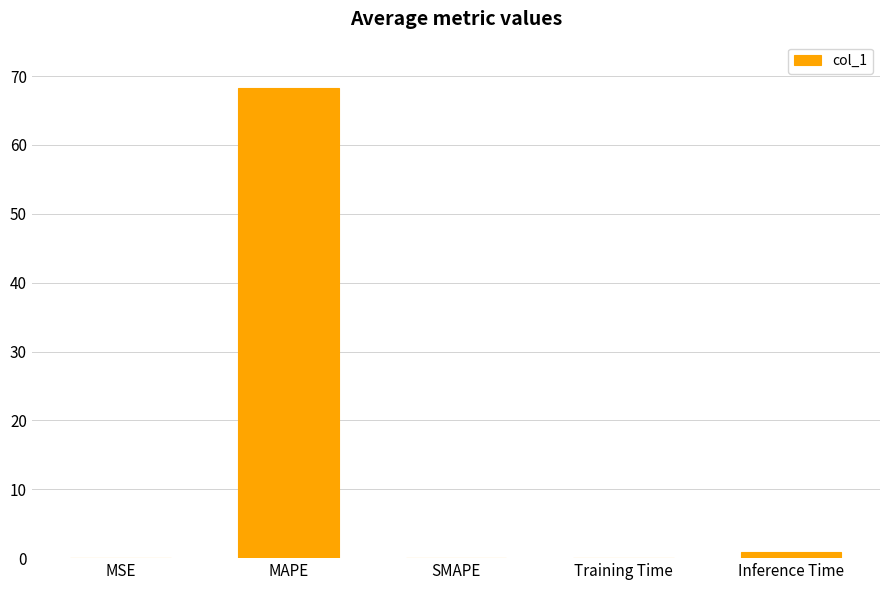

Between MAPE and SMAPE, which is larger?

MAPE